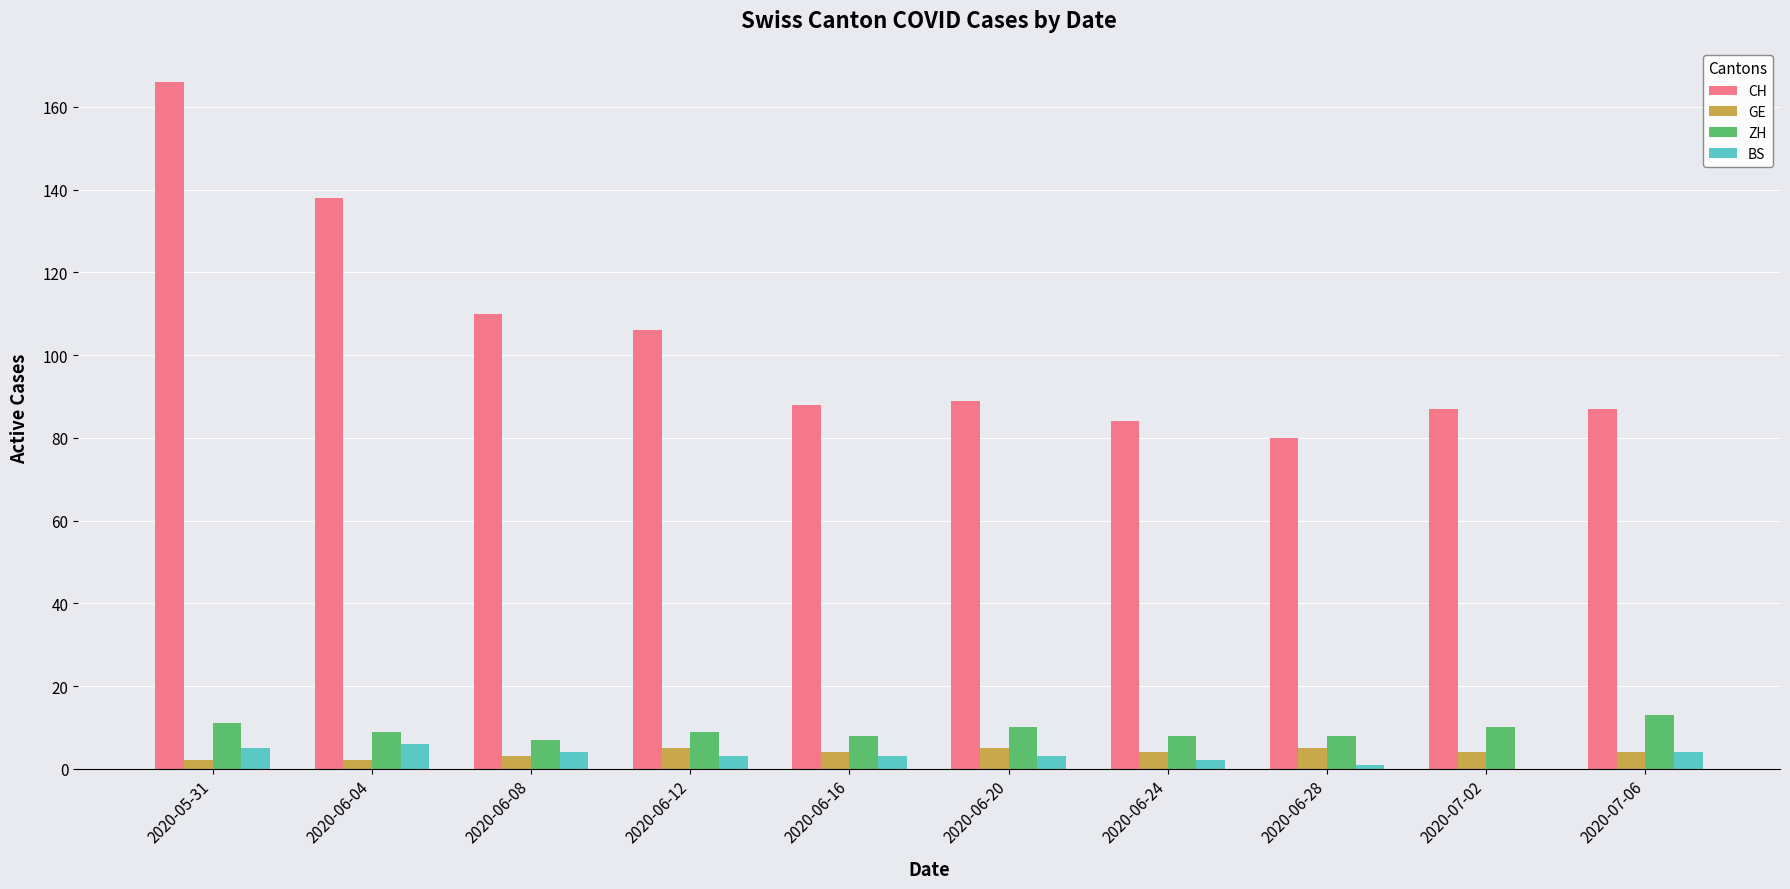

At which category is the sum across all series the highest?

2020-05-31